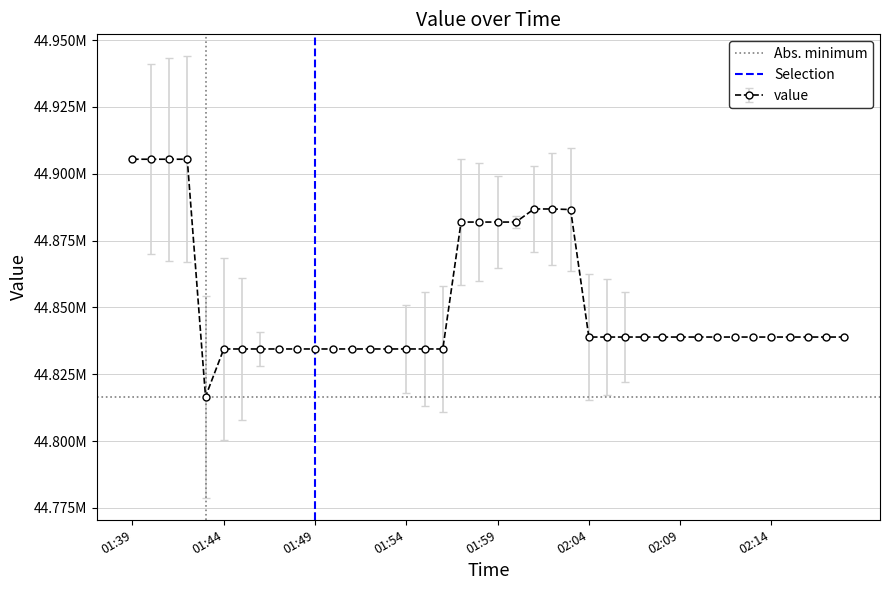

Is this an area chart (filled region under the line)?

No